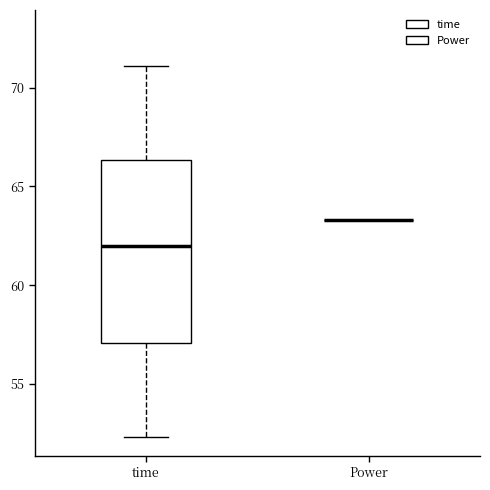

Comparing the boxes themselves (not the whiskers), which one is the tallest?

time